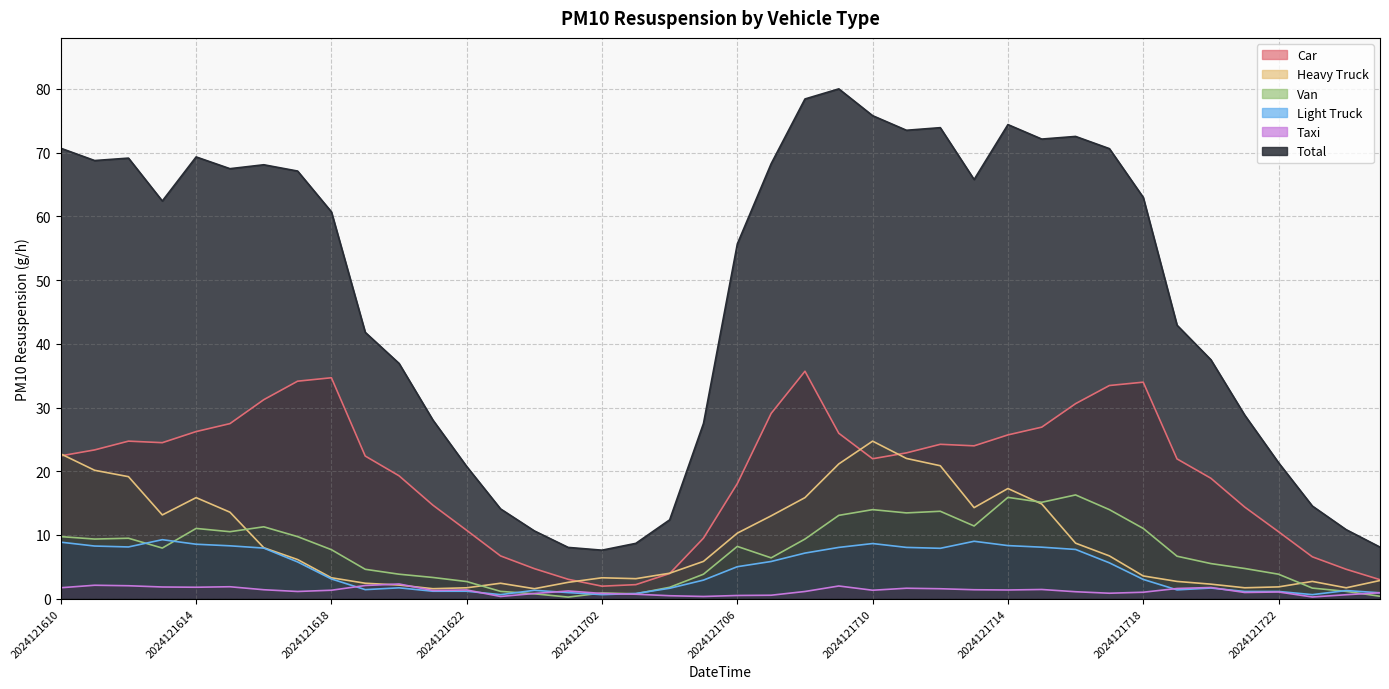

What is the spread (max minus min) of values at 2024121709?

78.0